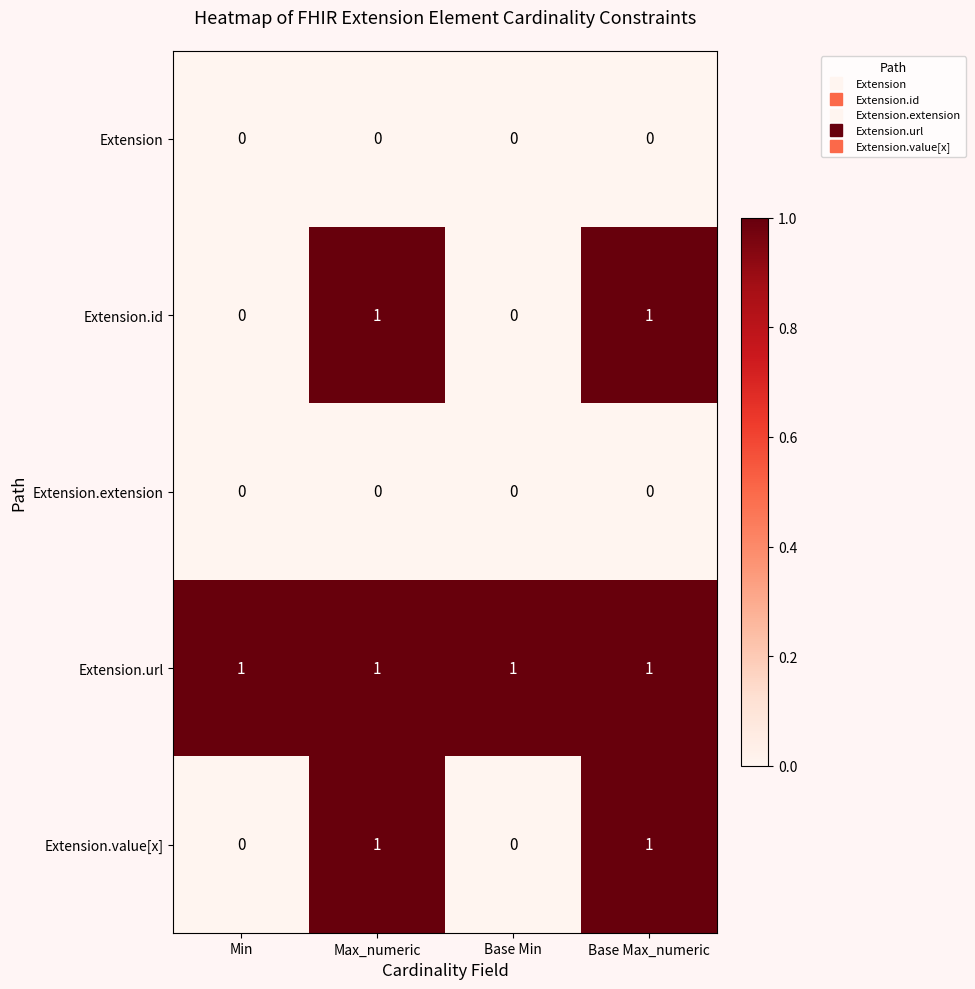

The Extension.extension series shows 0 at Base Max_numeric. True or false?

True